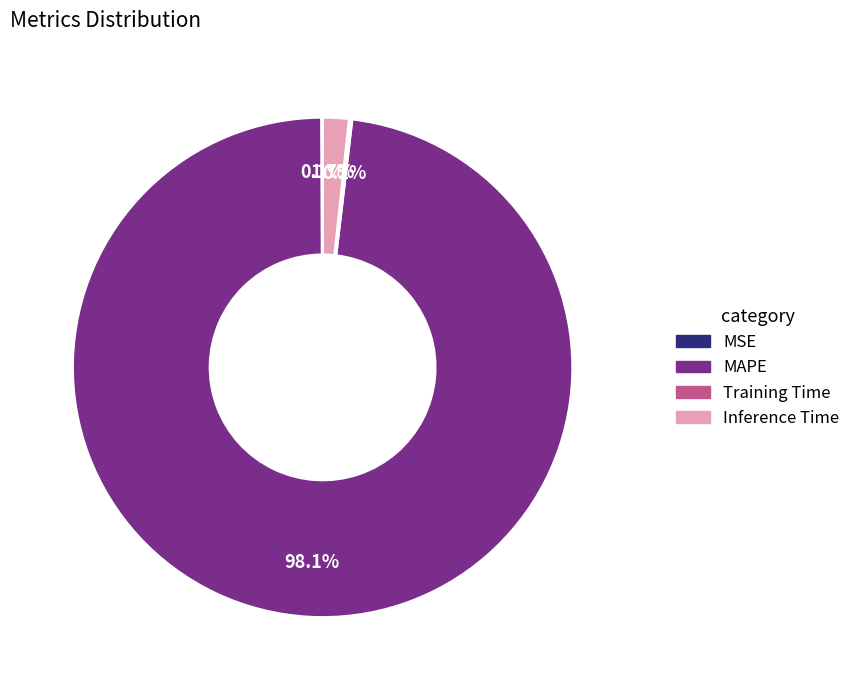

Is there any slice that represents more than half of the pie?

Yes